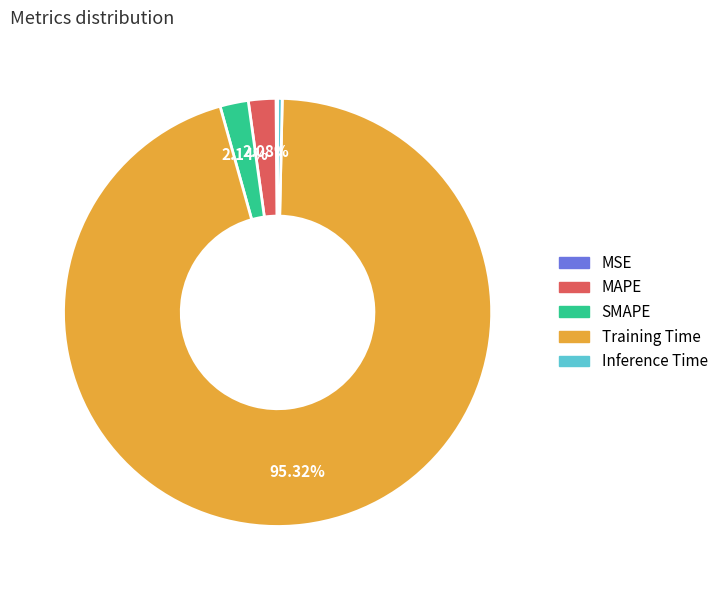

To the nearest percent, what is the combined percentage of Inference Time and SMAPE?

2%